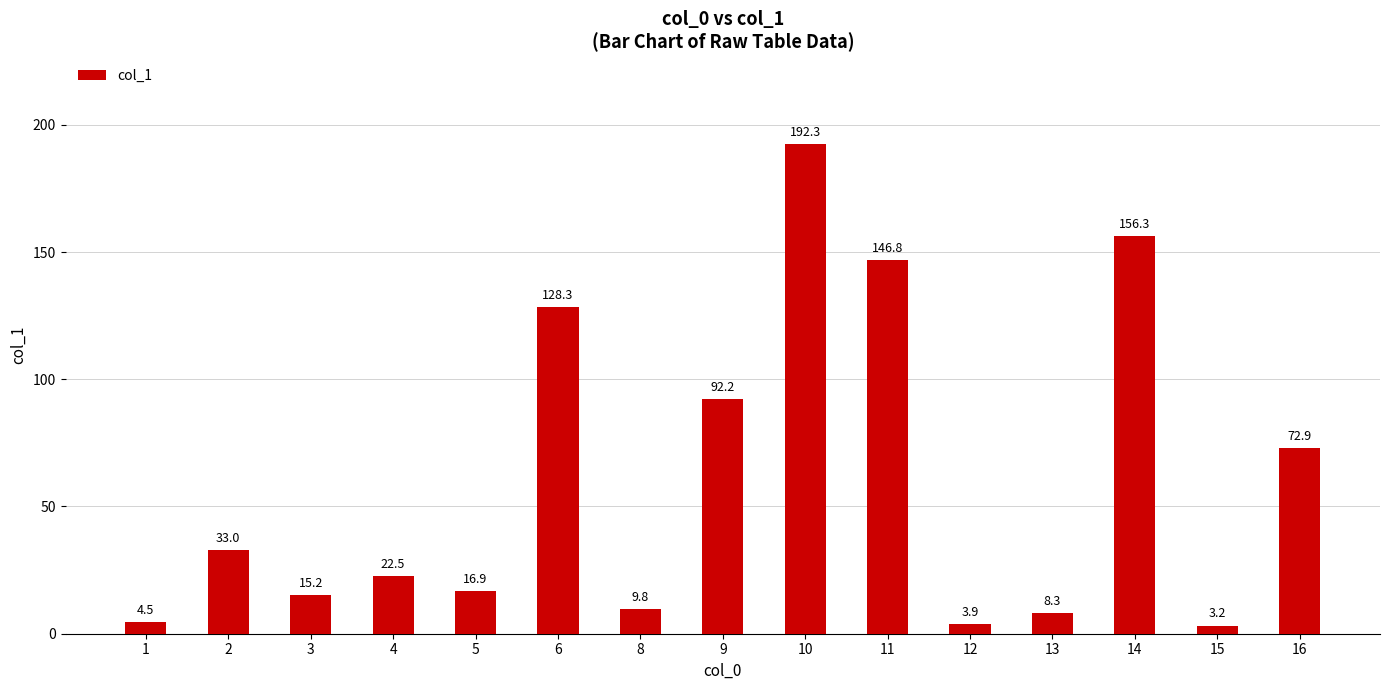

The chart shows a value of 18.8 at 16. True or false?

False